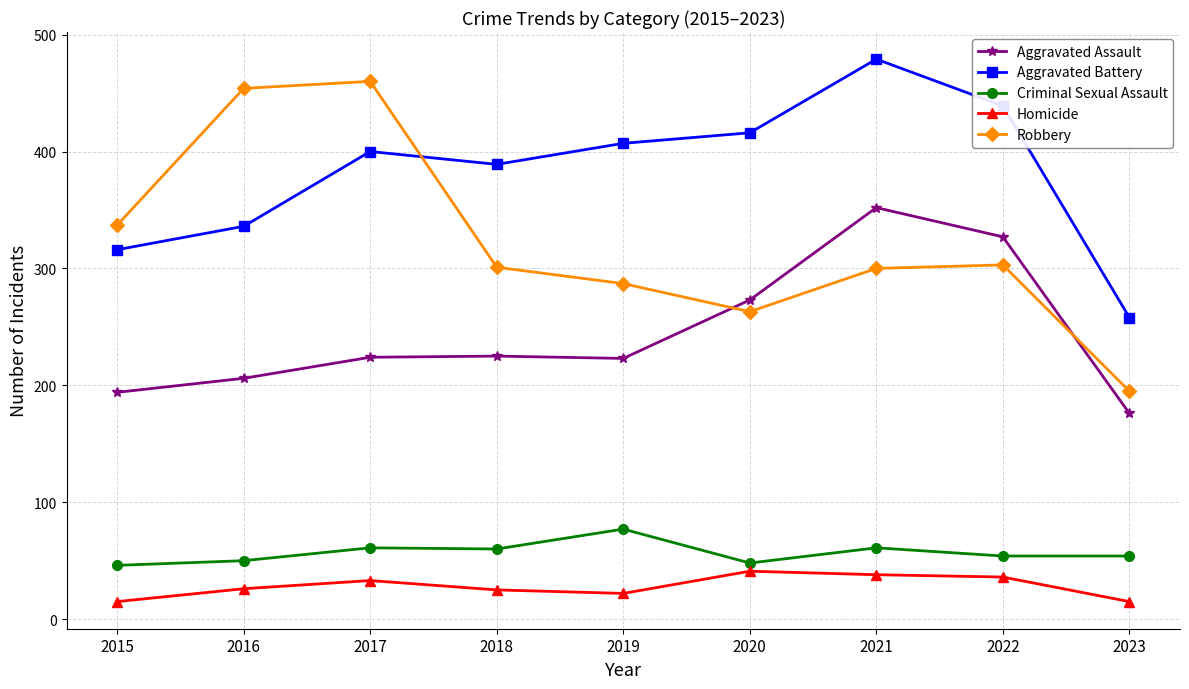

Rank the series at 2017 from lowest to highest value.

Homicide, Criminal Sexual Assault, Aggravated Assault, Aggravated Battery, Robbery